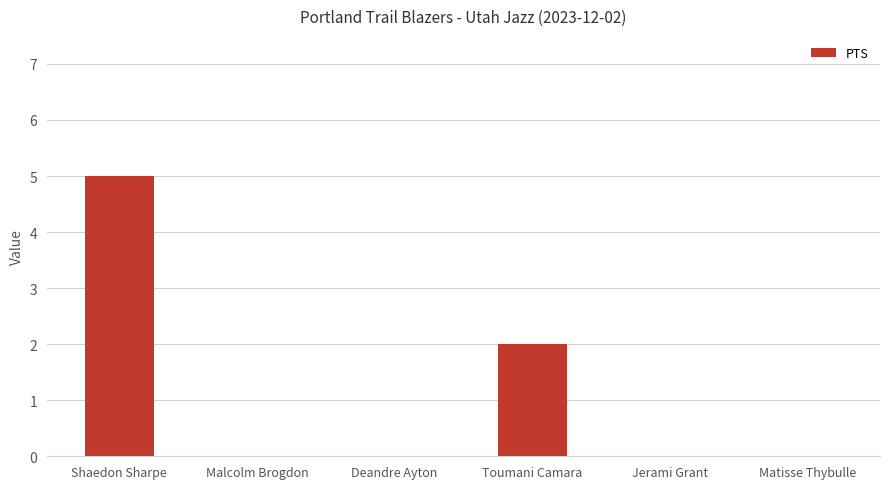

The value at Toumani Camara is 1. True or false?

False